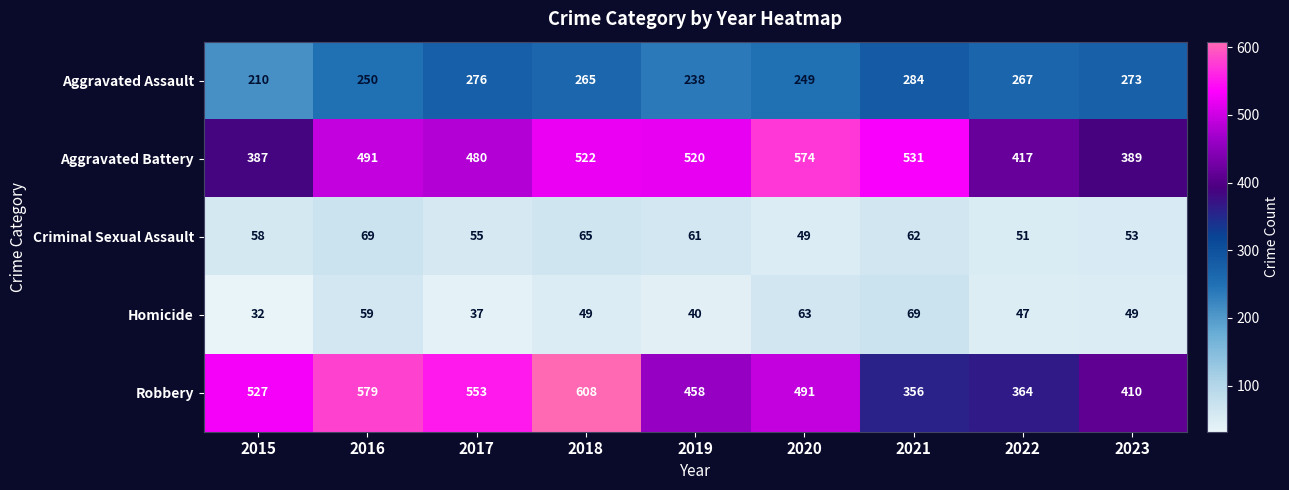

What is the total value across all series at 2020?

1426